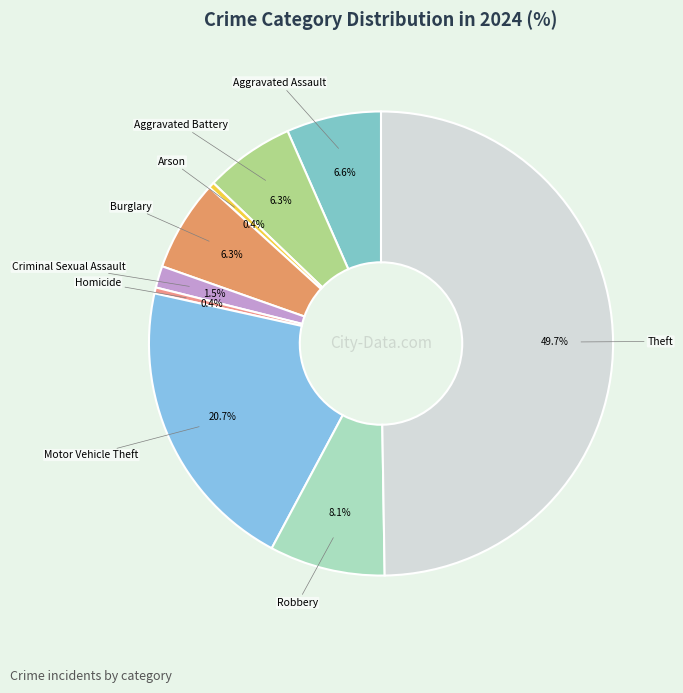

Rank the categories by value from highest to lowest.

Theft, Motor Vehicle Theft, Robbery, Aggravated Assault, Burglary, Aggravated Battery, Criminal Sexual Assault, Arson, Homicide